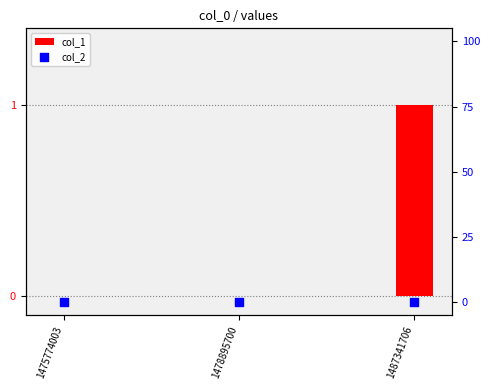

What are all the series names shown in the legend?

col_1, col_2